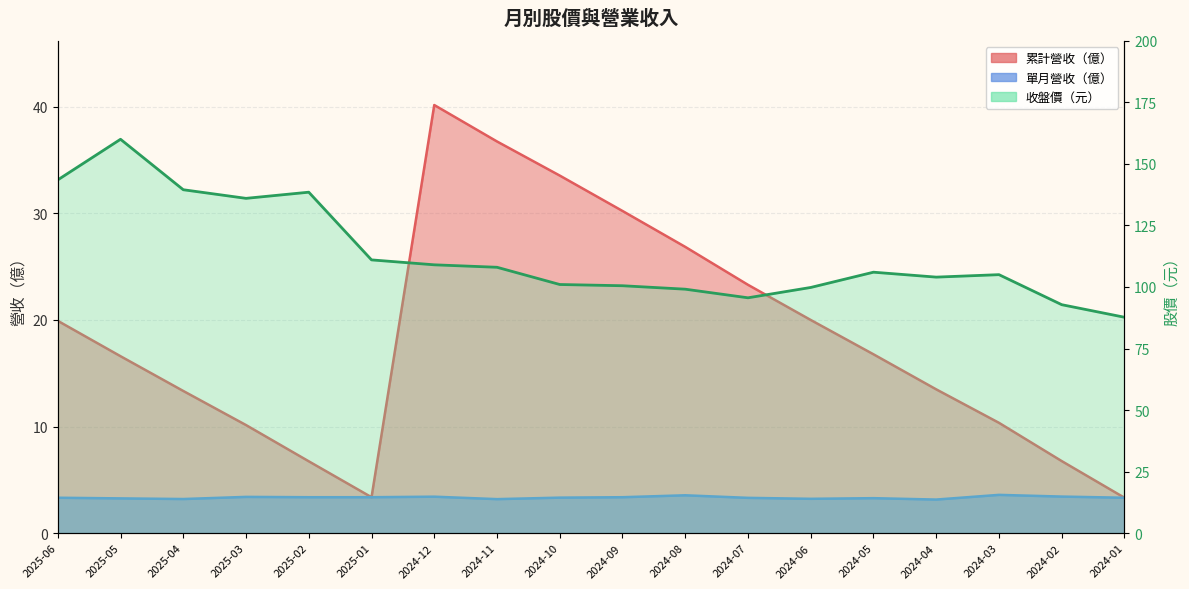

List the series in order of their peak value, lowest first.

單月營收, 累計營收, 收盤